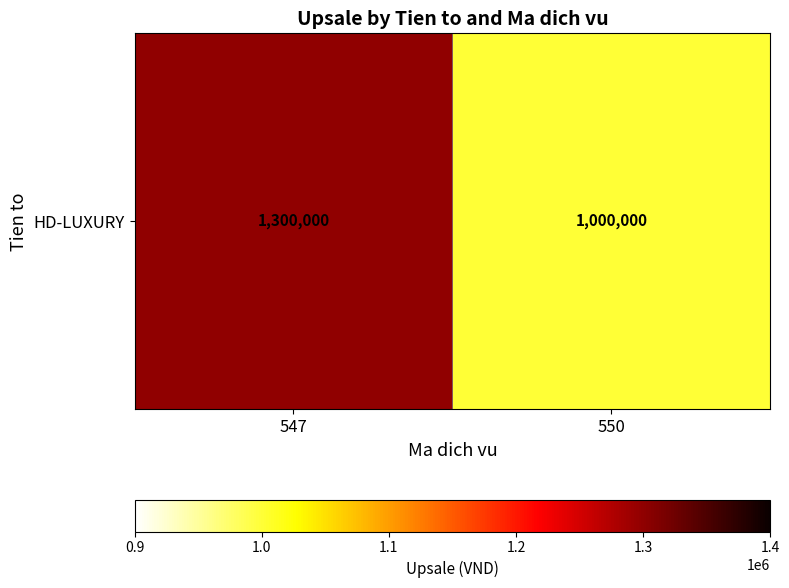

Reading right to left, extract all data points from this chart.

1000000	1300000